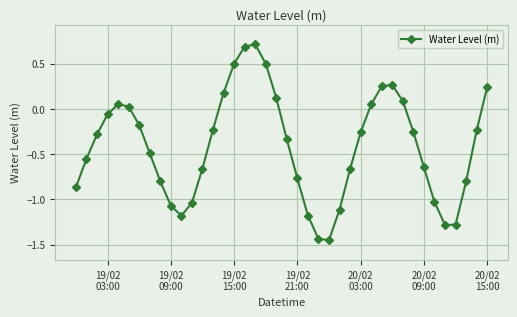

What is the value of the 19th point from the left?

0.5